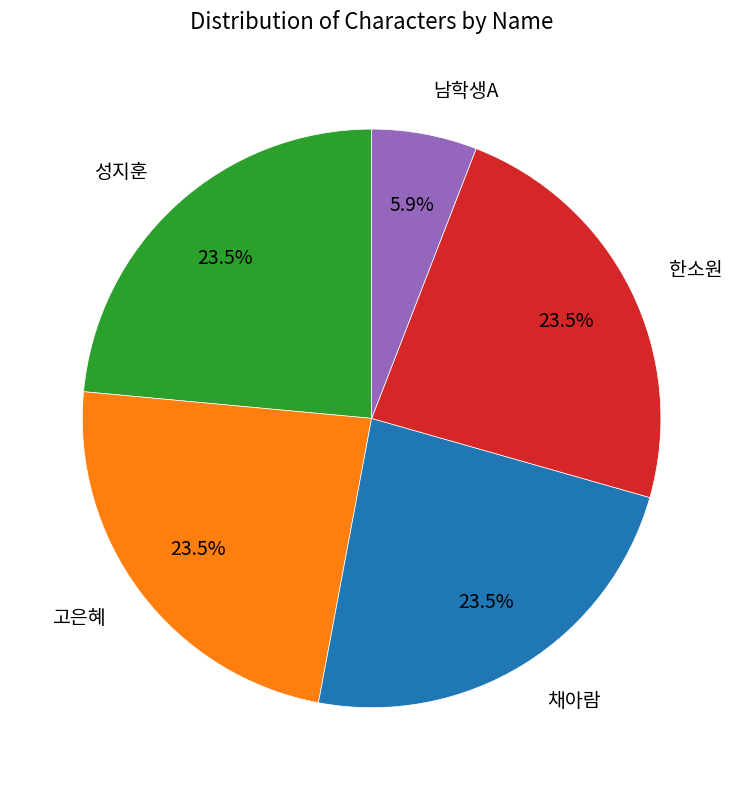

Which category has the smallest portion of the pie?

남학생A